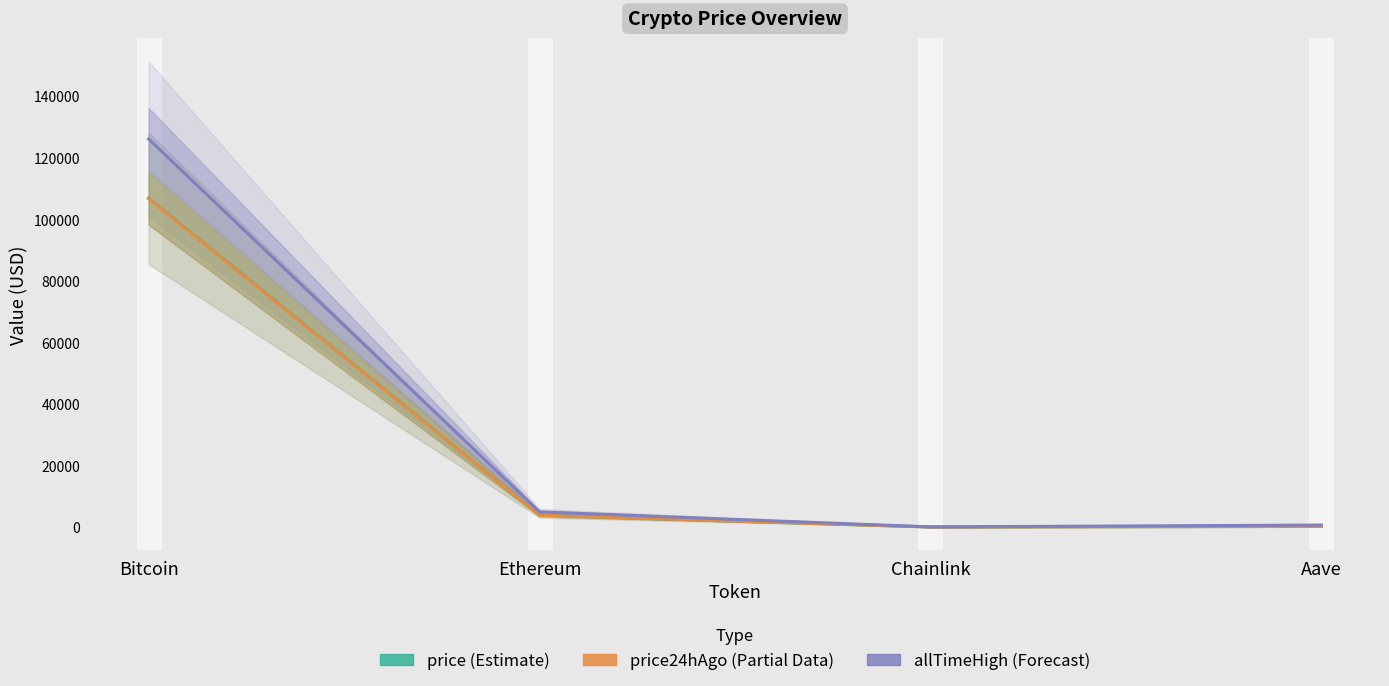

What is the sum of all price24hAgo (Partial Data) values?

110786.0